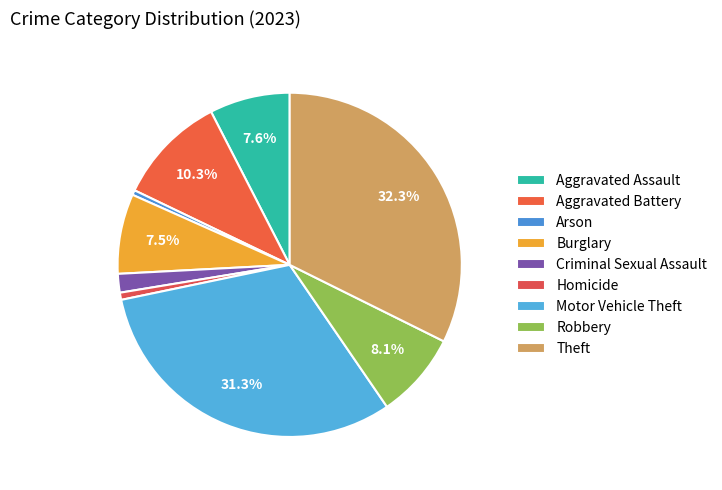

Does any single category account for the majority?

No